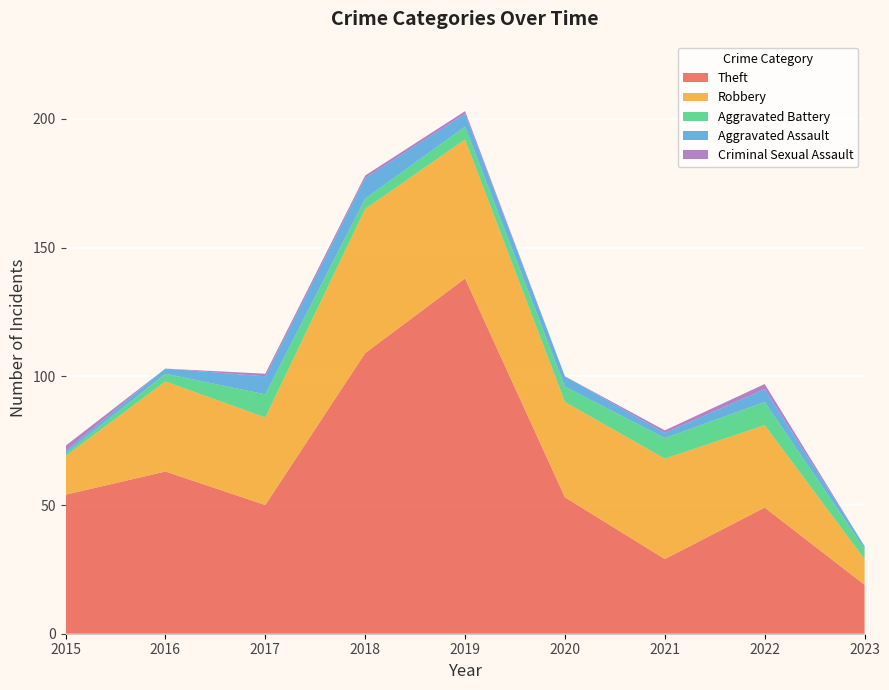

Reading left to right, extract all data points from this chart.

Theft: 2015=54	2016=63	2017=50	2018=109	2019=138	2020=53	2021=29	2022=49	2023=19
Robbery: 2015=15	2016=35	2017=34	2018=56	2019=54	2020=37	2021=39	2022=32	2023=10
Aggravated Battery: 2015=1	2016=3	2017=9	2018=4	2019=5	2020=6	2021=8	2022=9	2023=4
Aggravated Assault: 2015=1	2016=2	2017=7	2018=8	2019=5	2020=4	2021=2	2022=5	2023=1
Criminal Sexual Assault: 2015=2	2016=0	2017=1	2018=1	2019=1	2020=0	2021=1	2022=2	2023=0